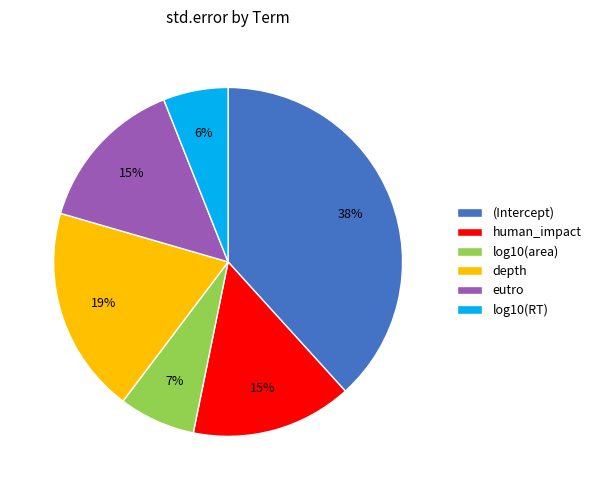

Which slice is the smallest?

log10(RT)